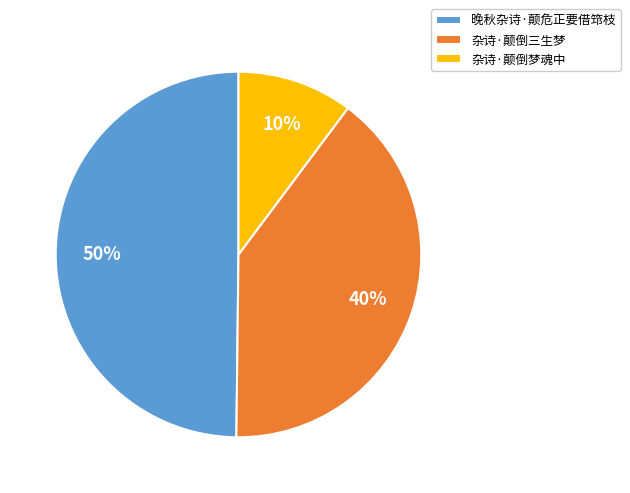

Between 晚秋杂诗·颠危正要借筇枝 and 杂诗·颠倒梦魂中, which is larger?

晚秋杂诗·颠危正要借筇枝